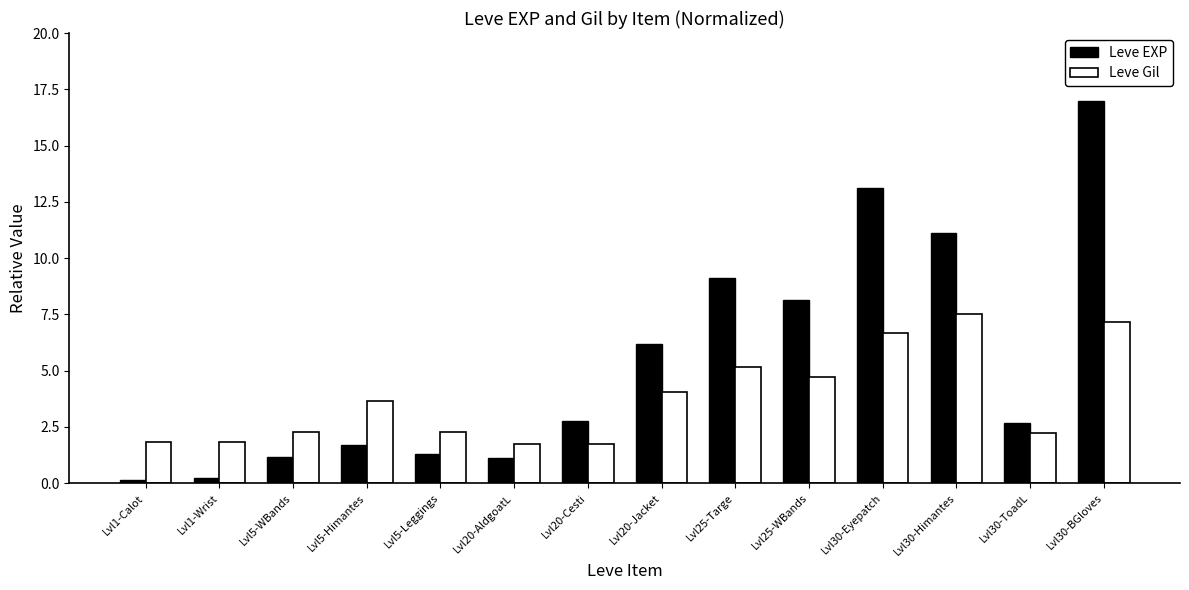

What is the value of the Leve Gil bar at the 12th from the left?

7.5